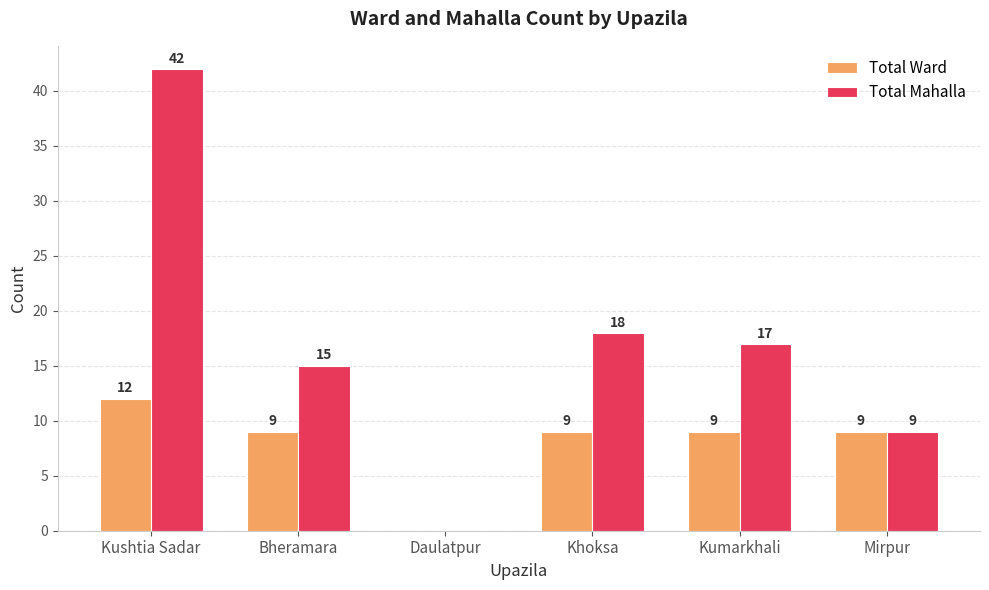

Which series has the widest spread of values?

Total Mahalla